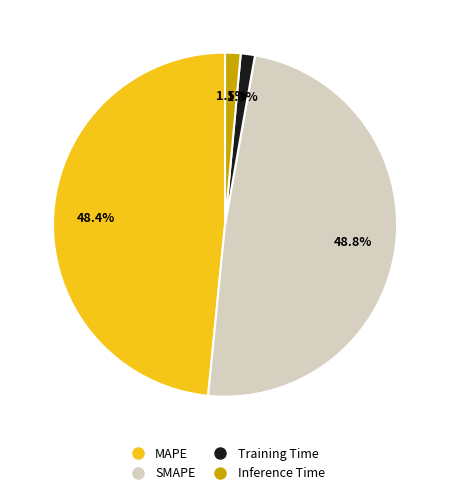

The MAPE slice represents 37% of the pie. True or false?

False